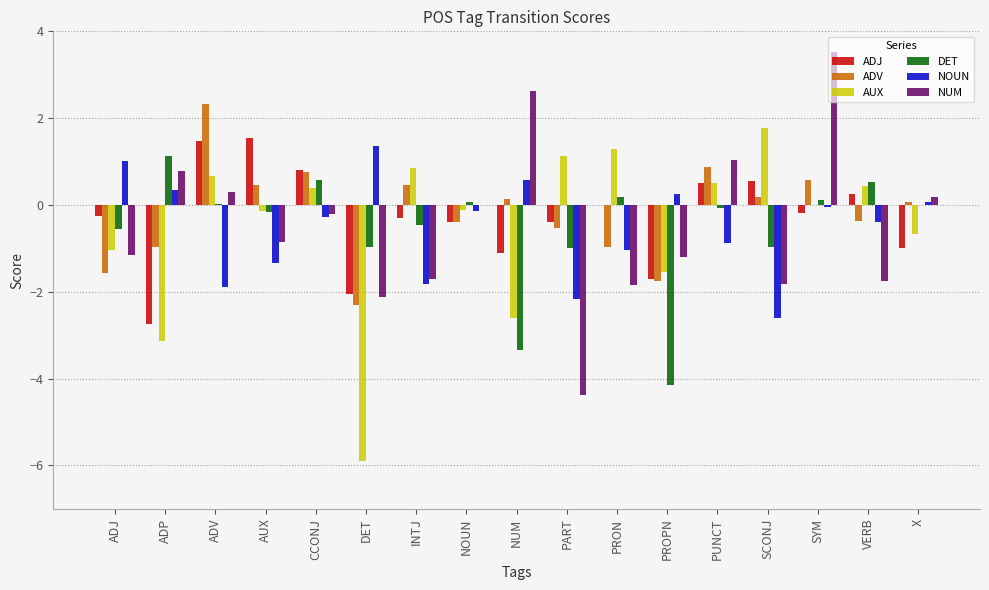

Read the AUX value at PROPN.

-1.5